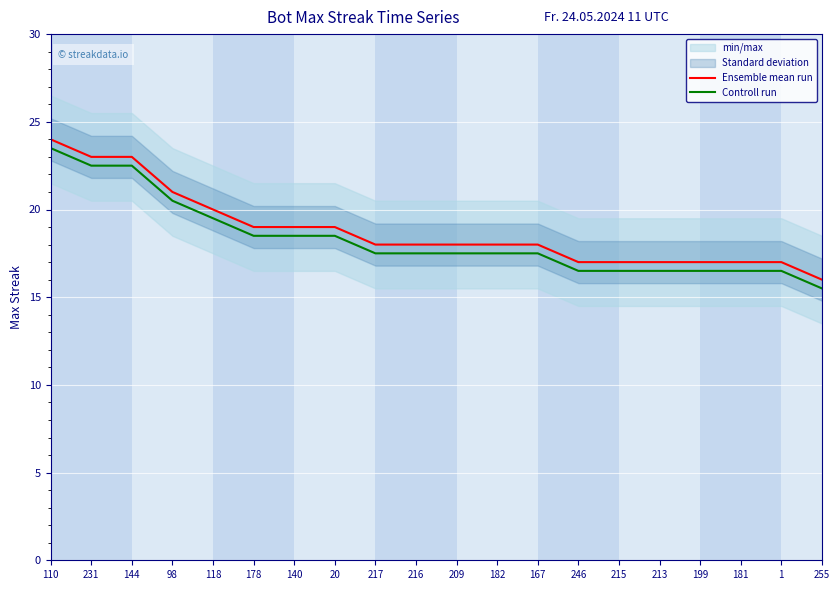

What is the label of the 17th point from the left?

199